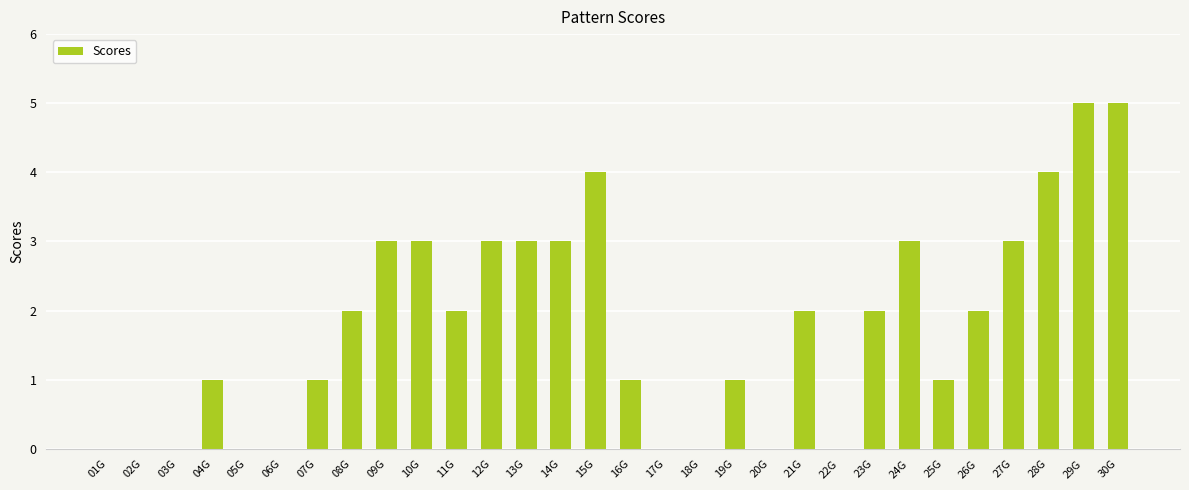

The value at 22G is 0. True or false?

True